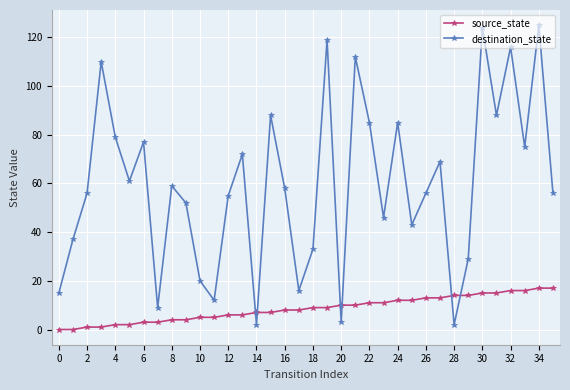

True or false: destination_state has more than 1 interior local peaks.

True